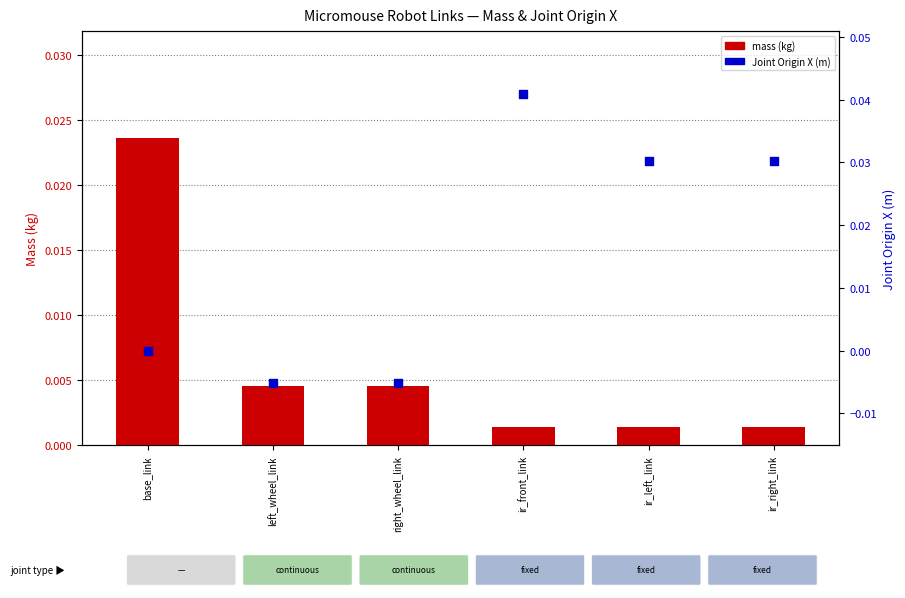

At which category is the sum across all series the highest?

ir_front_link